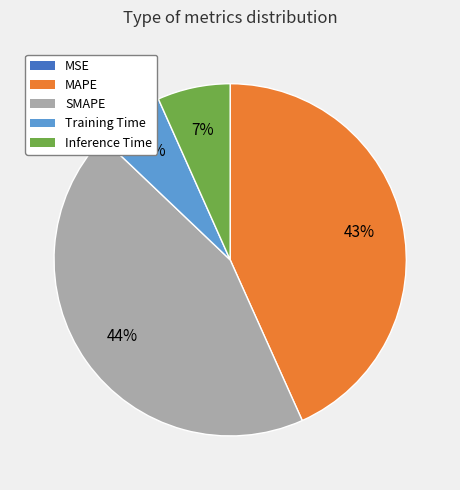

To the nearest percent, what portion does Inference Time represent?

7%